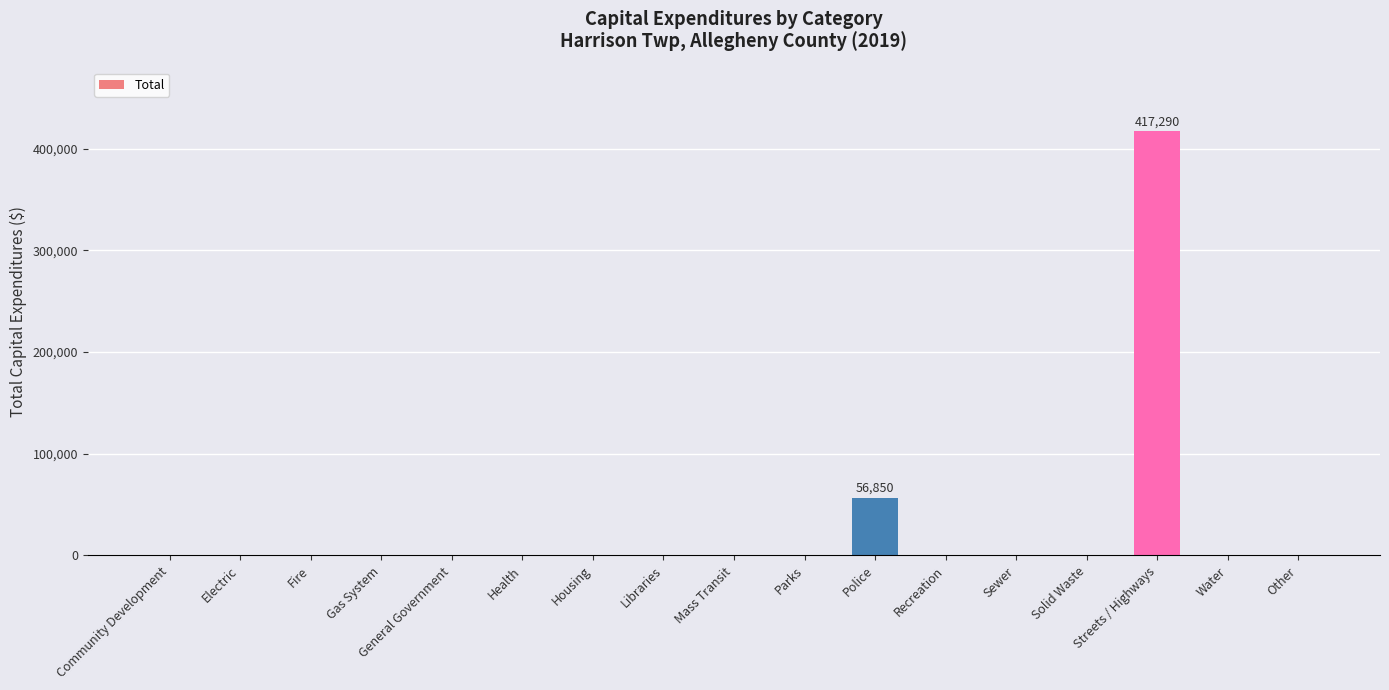

How many distinct data groups are displayed?

1